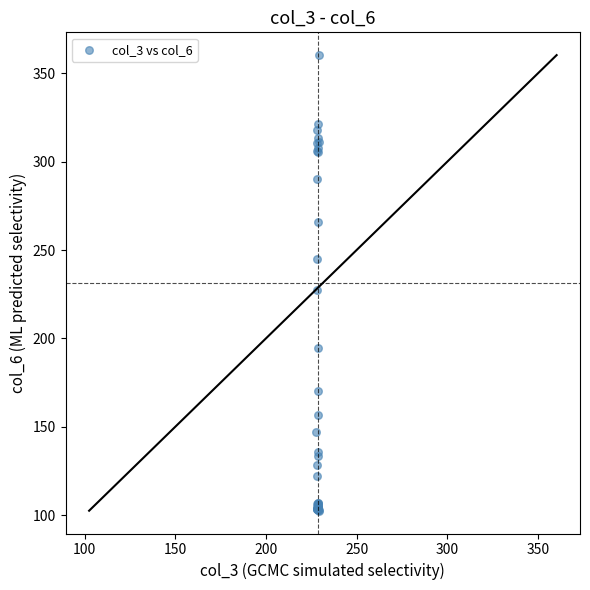

What Y value in the scatter plot is closest to 231?

227.2